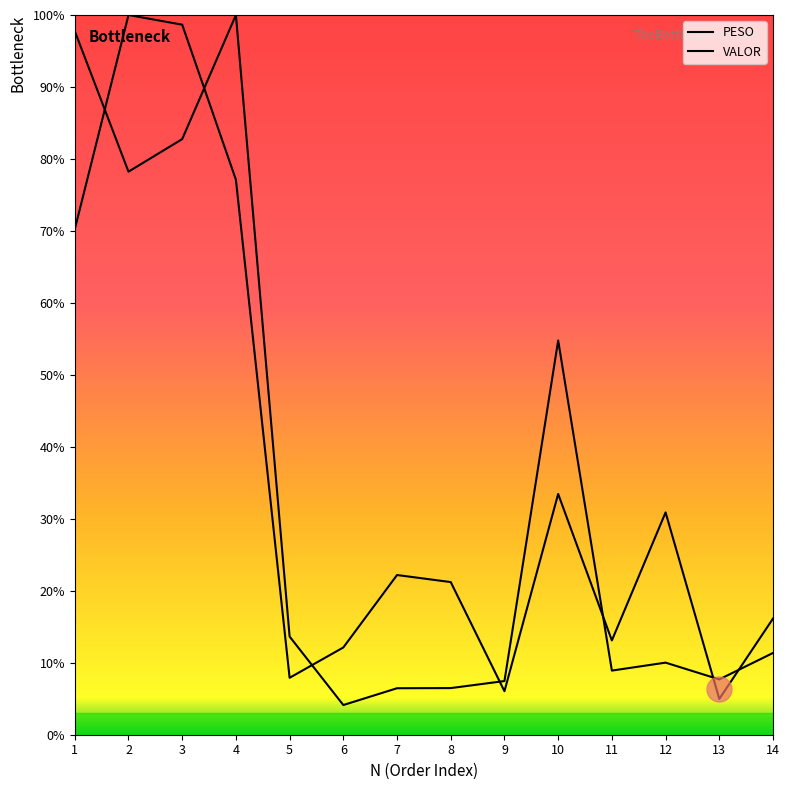

Does the chart display data point markers on the line(s)?

No